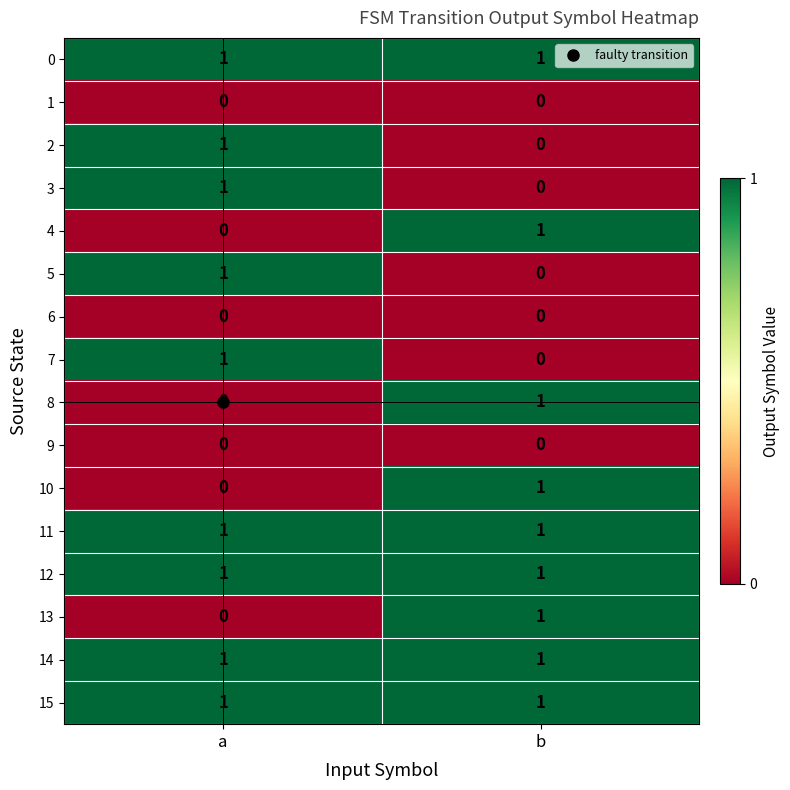

The 7 series shows 0 at b. True or false?

True